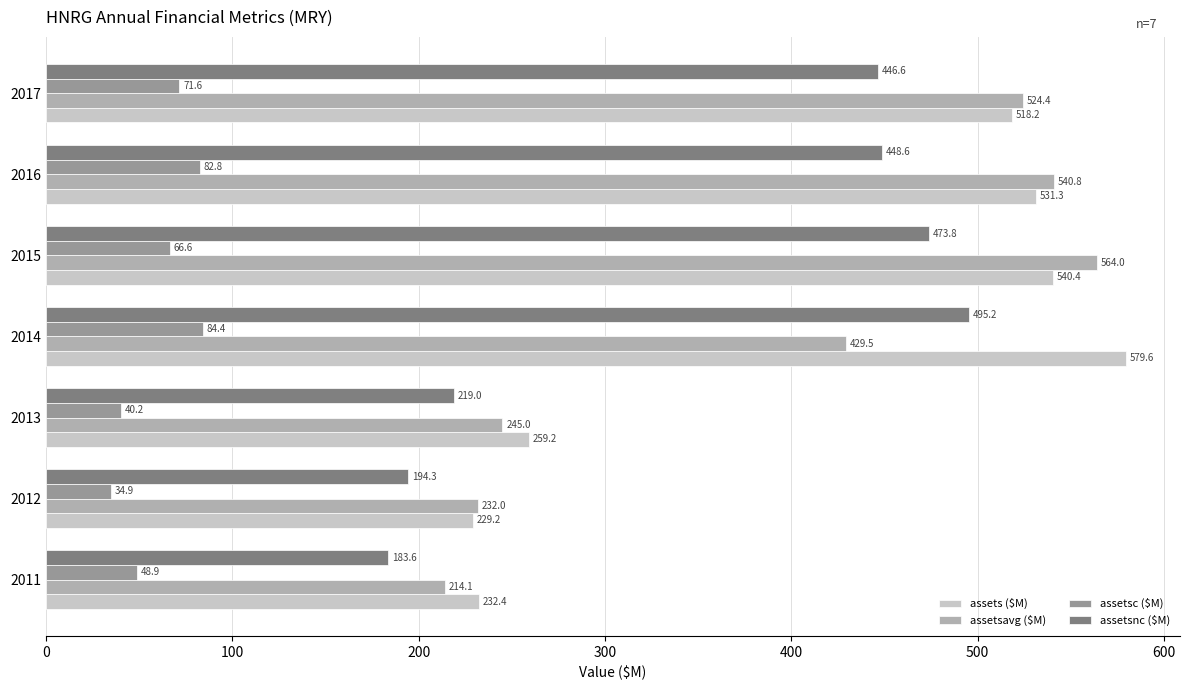

What are all the series names shown in the legend?

assets ($M), assetsavg ($M), assetsc ($M), assetsnc ($M)